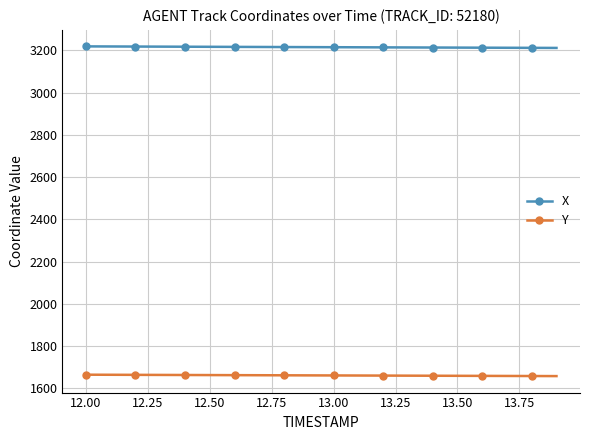

What is the minimum value for X?

3212.1